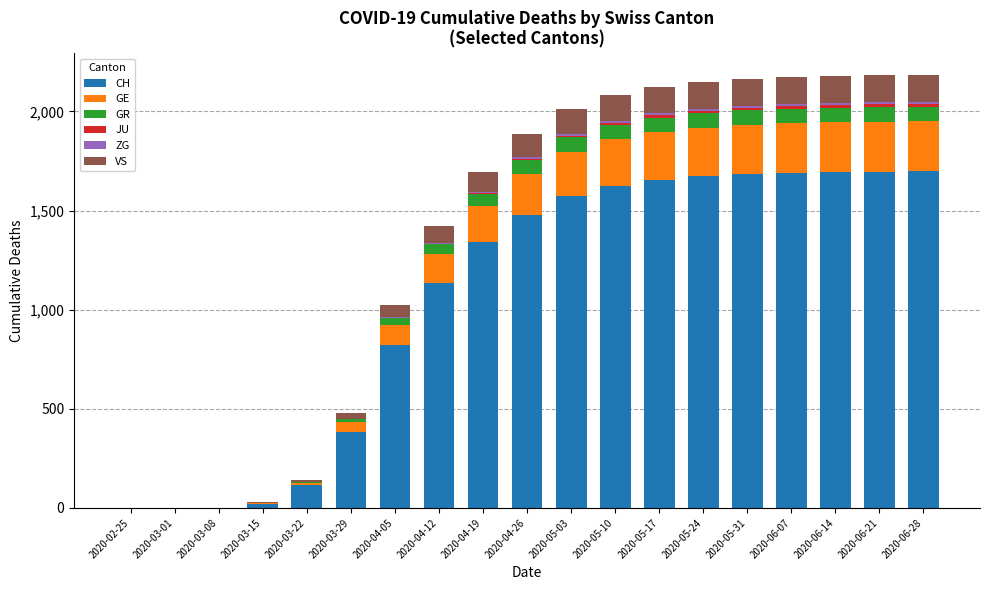

At which label is CH closest to 849?

2020-04-05